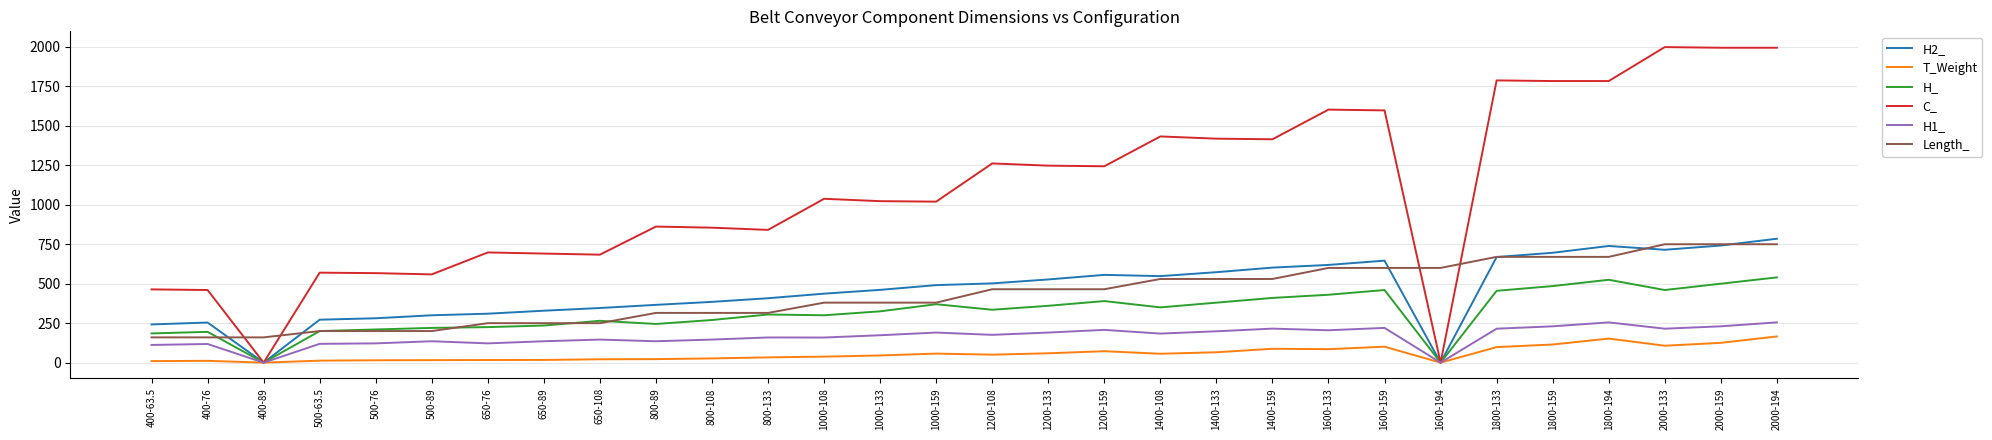

The value of H_ at 800-89 is 245.0. True or false?

True